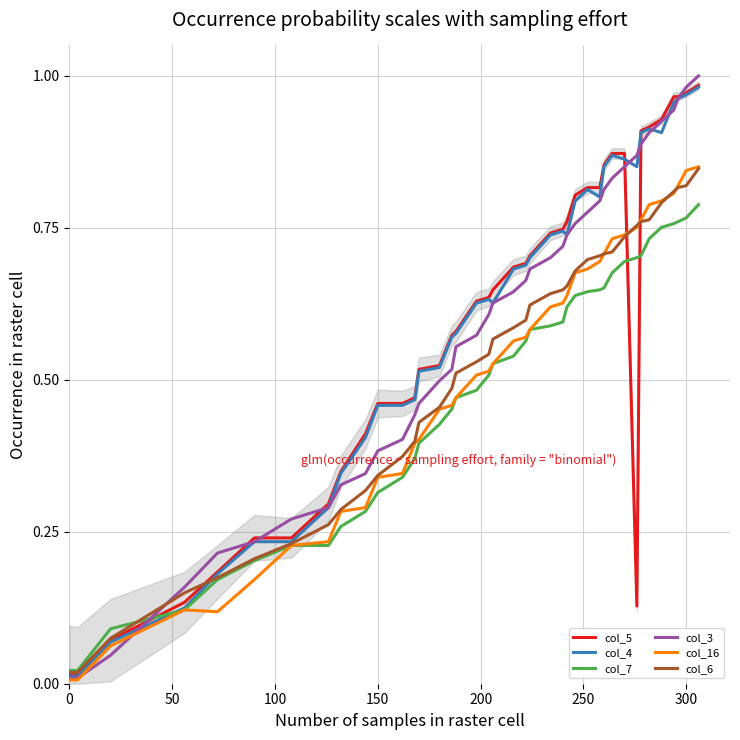

True or false: col_7 has more than 2 points higher than both neighbors.

False